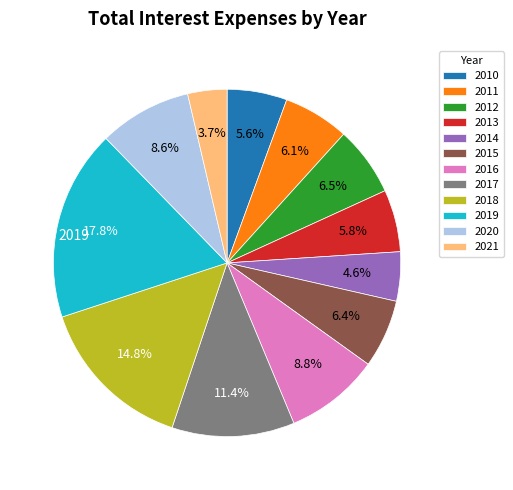

What is the smallest slice in the pie chart?

2021